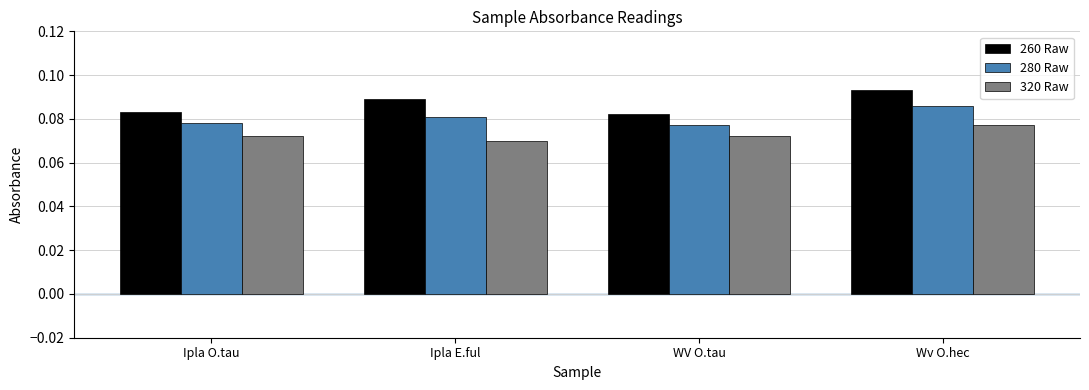

What is the label of the 1st bar from the right?

Wv O.hec